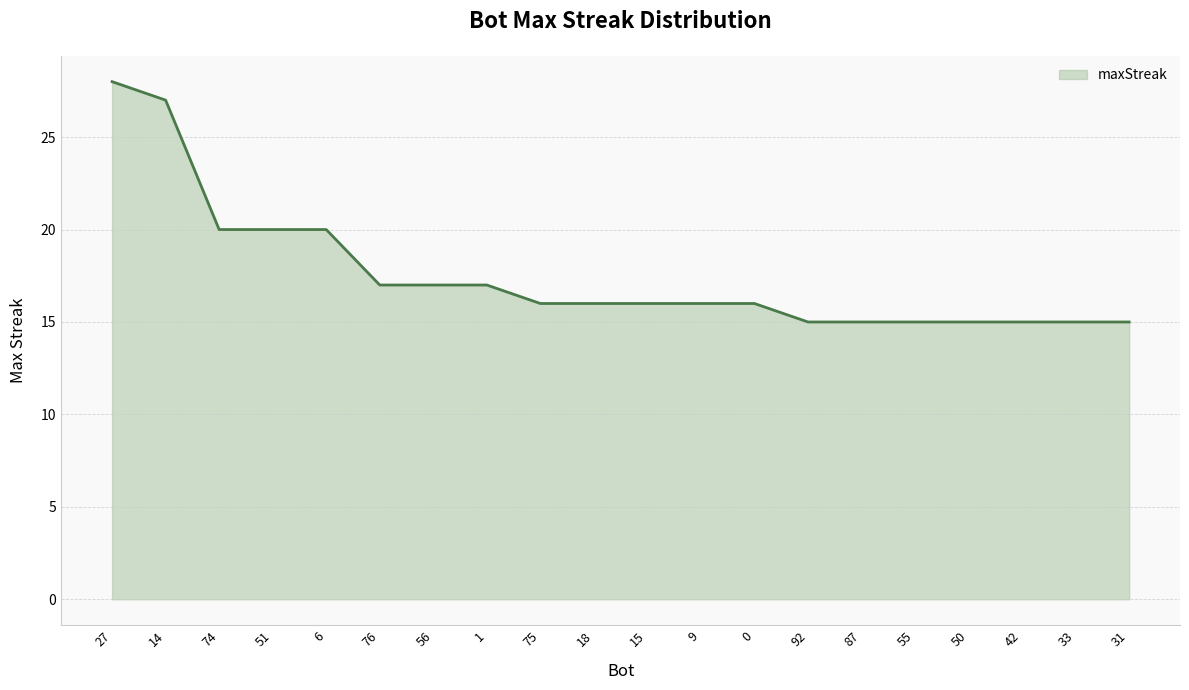

What position from the left is 76?

6